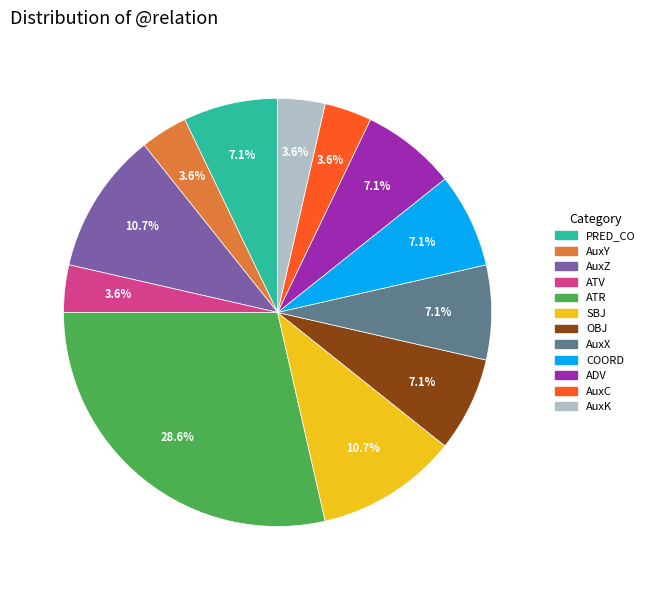

What is the ratio of the value at ATV to the value at AuxK?

1.0